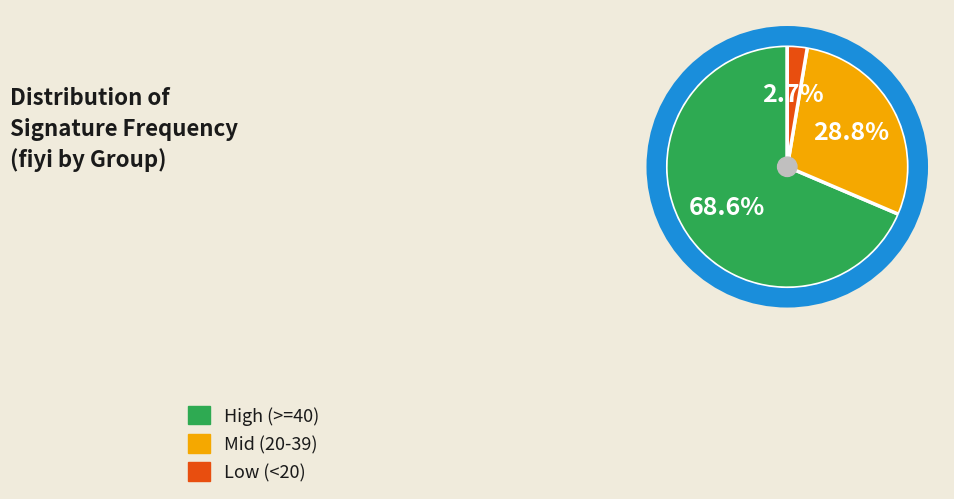

What is the largest slice in the pie chart?

High (>=40)